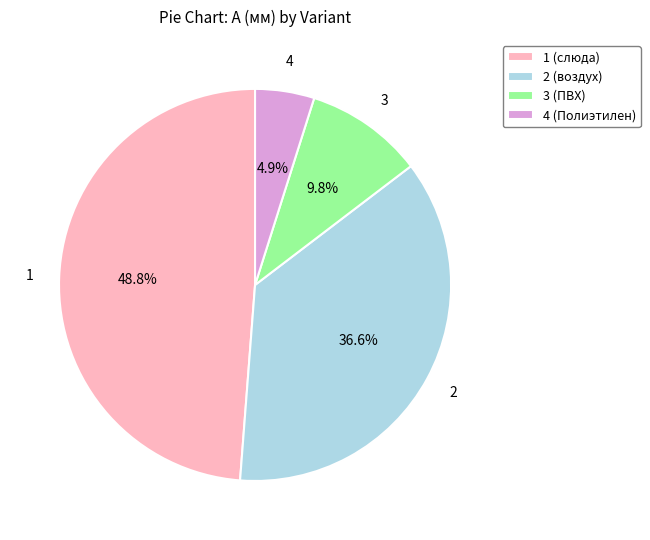

To the nearest percent, what is the difference between the largest and smallest slice percentages?

44%